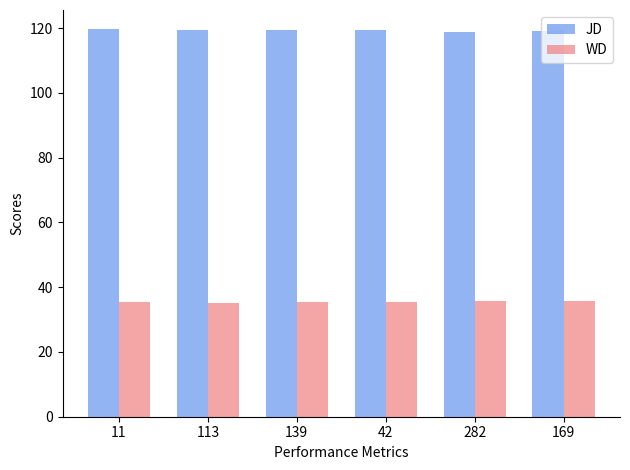

Which series has the largest total across all categories?

JD